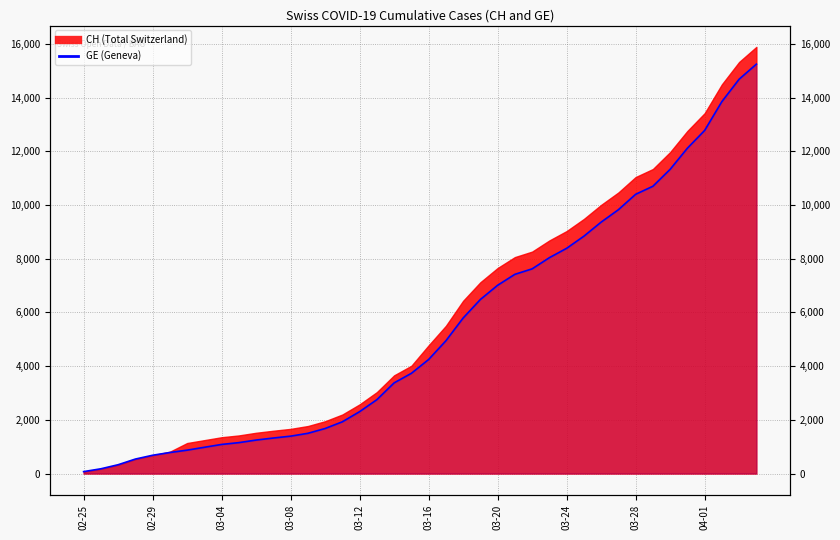

Reading right to left, extract all data points from this chart.

15246	14685	13852	12777	12116	11329	10698	10399	9825	9363	8839	8388	8039	7623	7419	7012	6483	5792	4944	4248	3733	3377	2752	2306	1928	1678	1499	1393	1324	1248	1152	1085	979	872	784	682	540	329	178	73